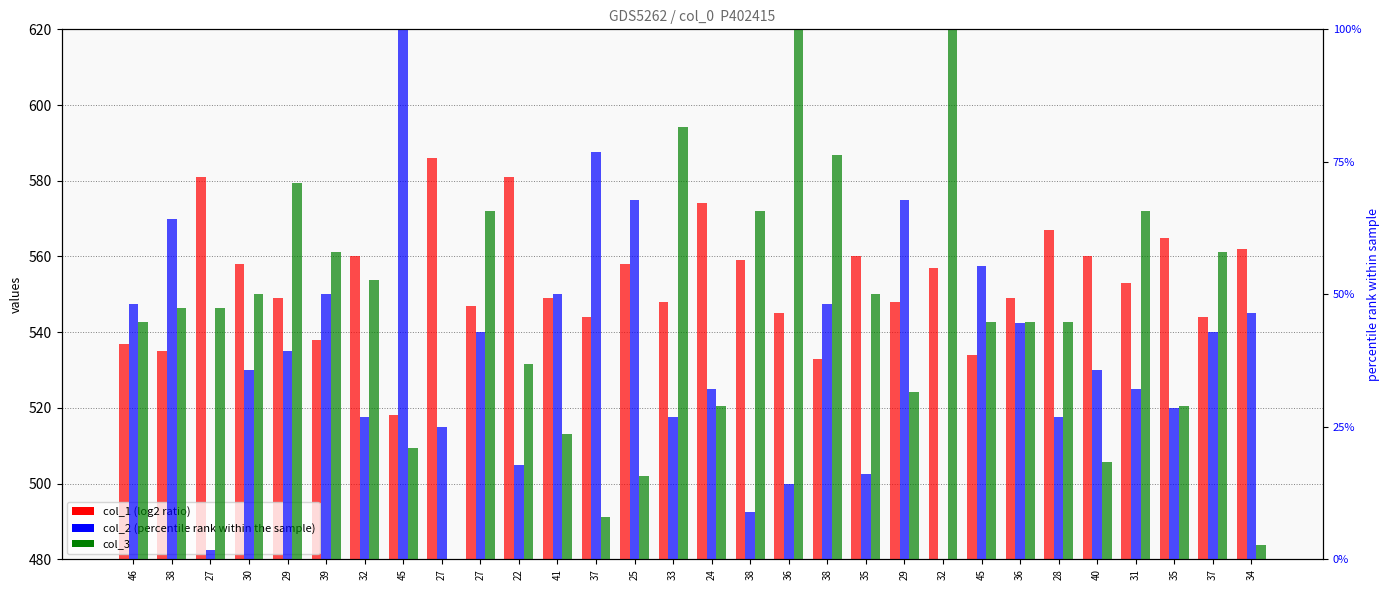

What is the greatest value displayed?

586.0